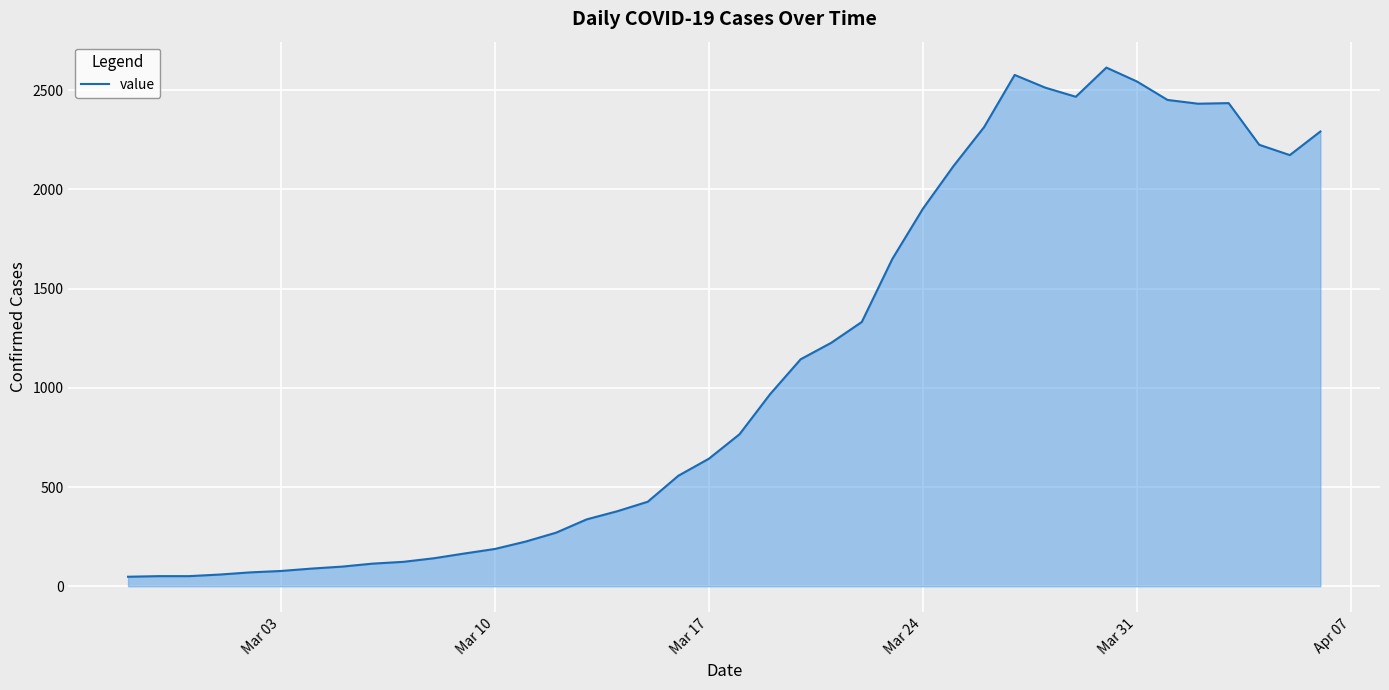

What is the difference between the maximum and minimum values?

2566